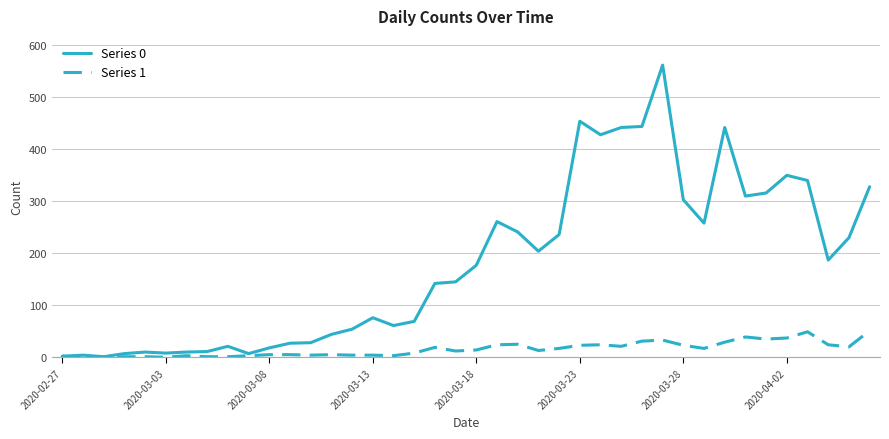

Which series has the largest total across all categories?

Series 0